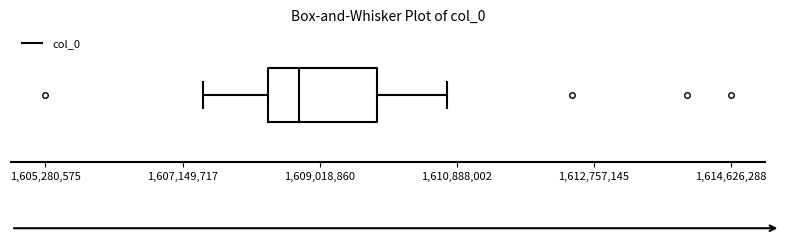

Where does the left whisker of the box end on the x-axis? The values are not printed on the chart, so give them approximately, as read against the axis.

1607400000